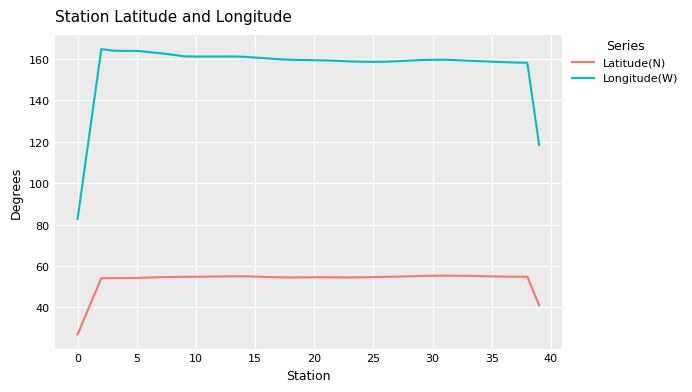

Which series has the largest total across all categories?

Longitude(W)